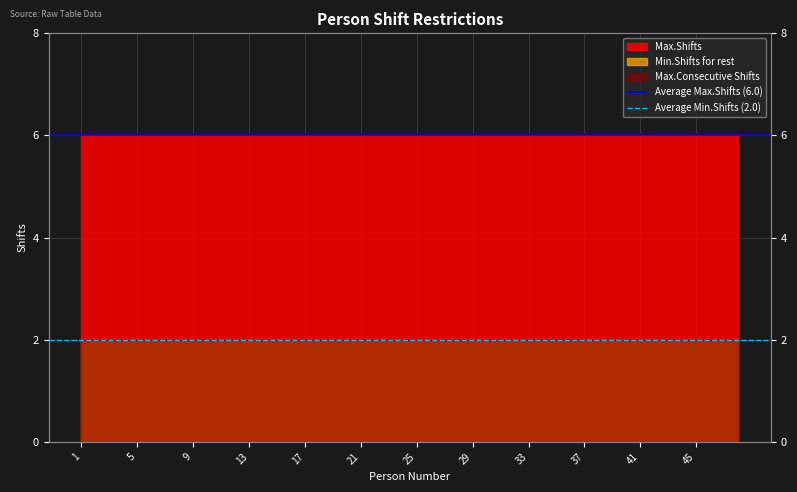

What is the total value across all series at 1?

8